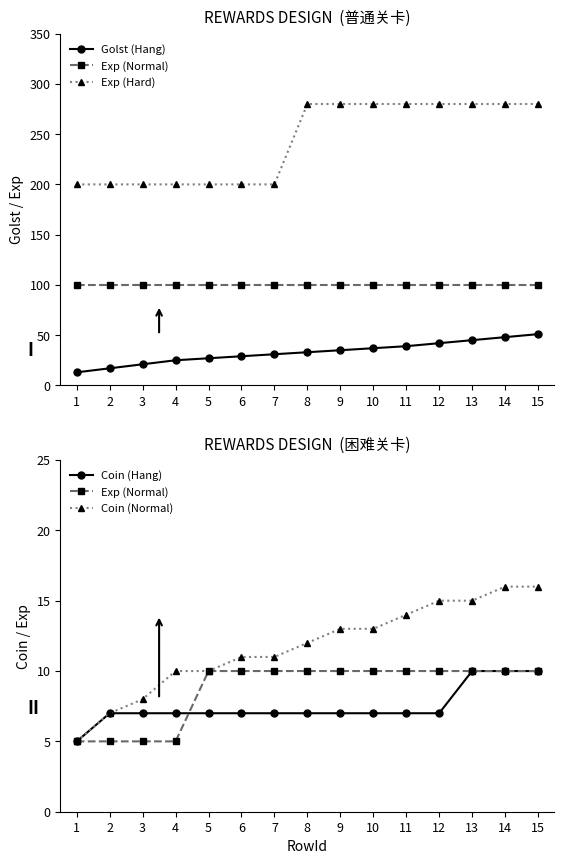

Which series has the widest spread of values?

Exp (Hard)